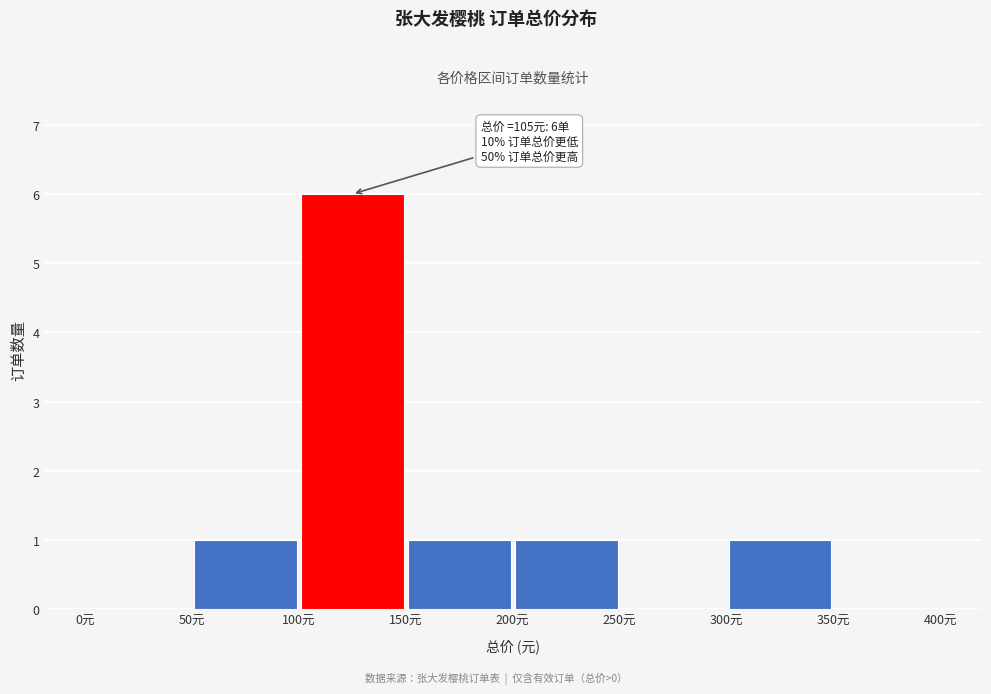

Which range on the x-axis has the tallest bar?

100 to 150